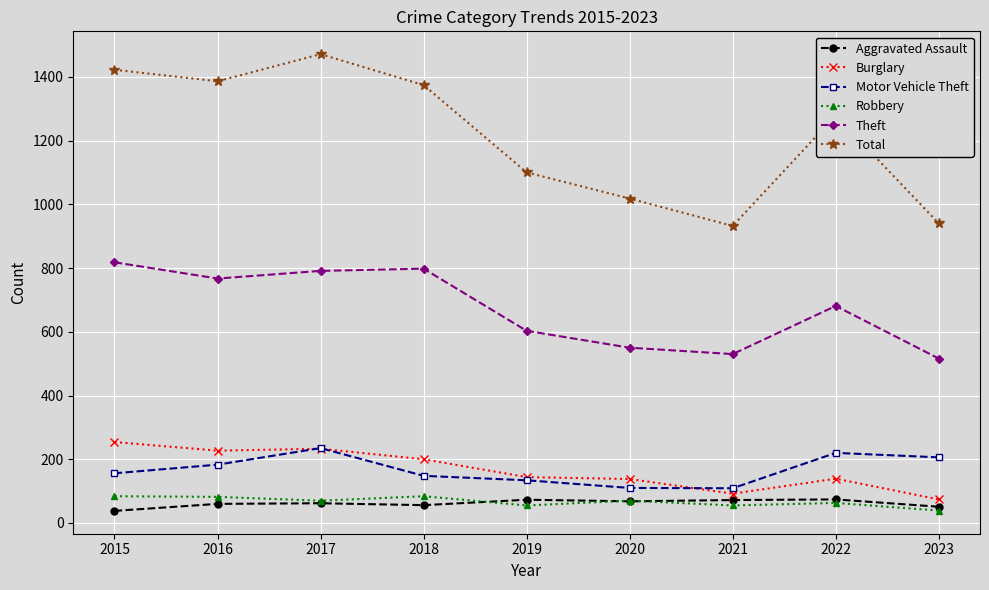

At how many categories does at least one series exceed 875?

9